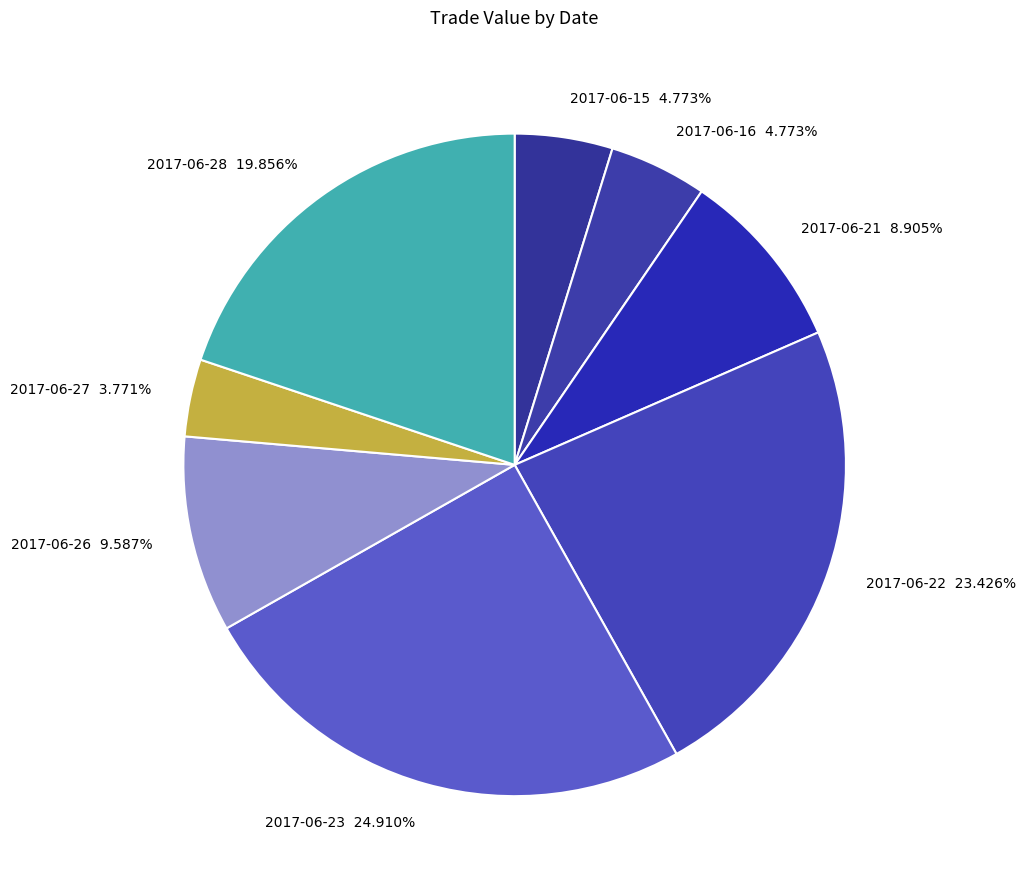

How many slices are in this pie chart?

8